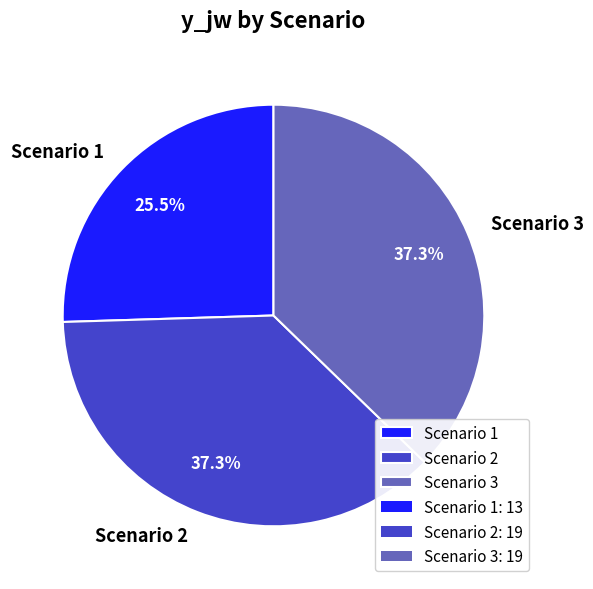

Which has a higher value, Scenario 1 or Scenario 2?

Scenario 2